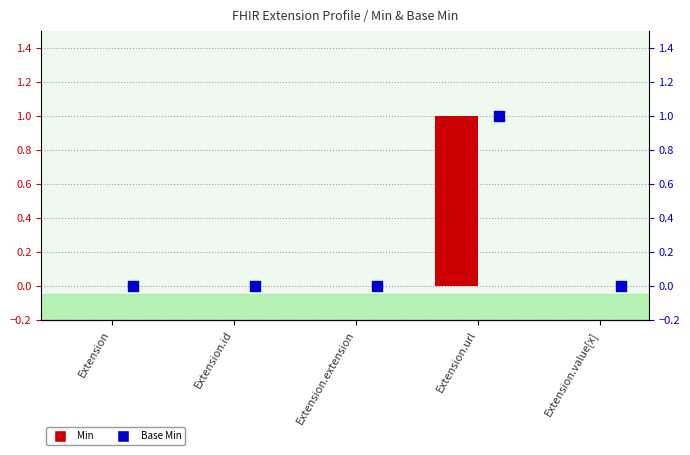

Which series has the largest Y range (max minus min)?

Min